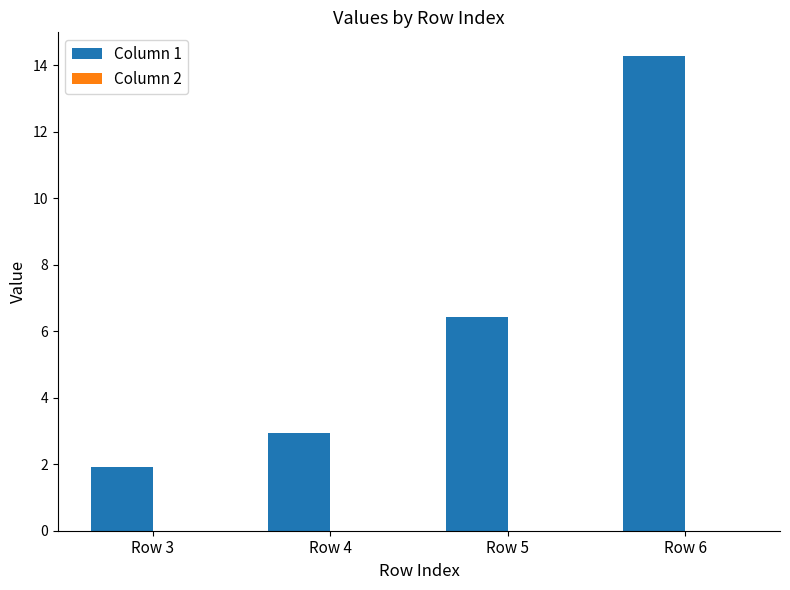

Between Row 6 and Row 3, which is larger?

Row 6